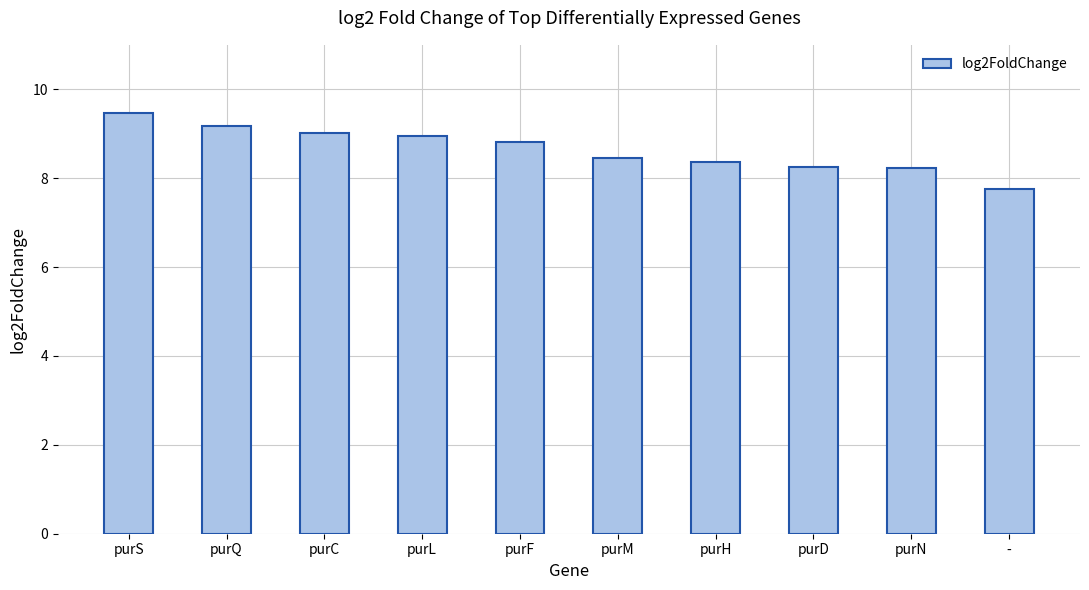

What is the ratio of the value at purC to the value at purQ?

1.0